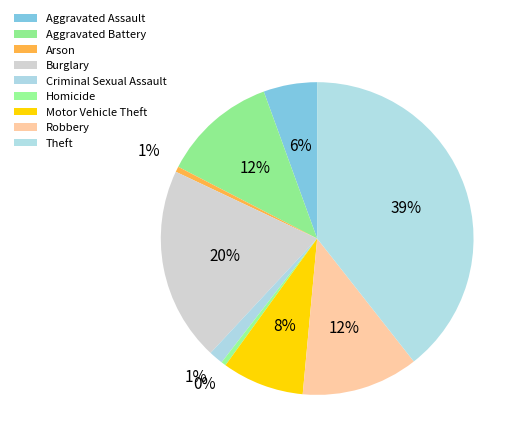

To the nearest percent, what is the average slice percentage?

11%